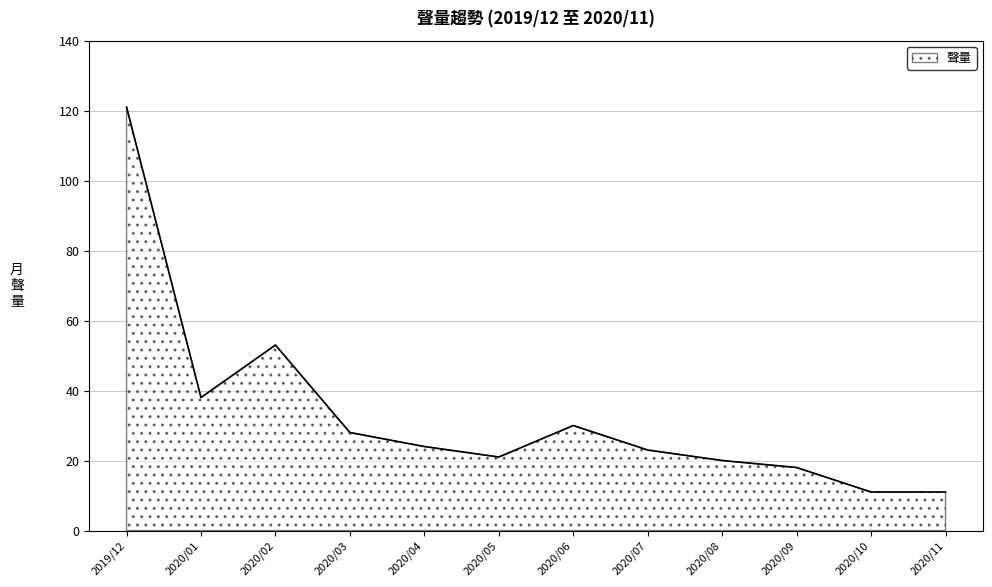

Does the chart display data point markers on the line(s)?

No